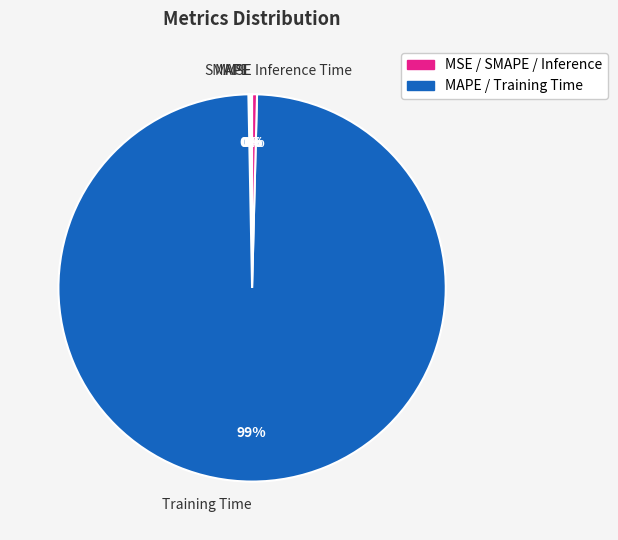

True or false: Training Time accounts for 99% of the total.

True